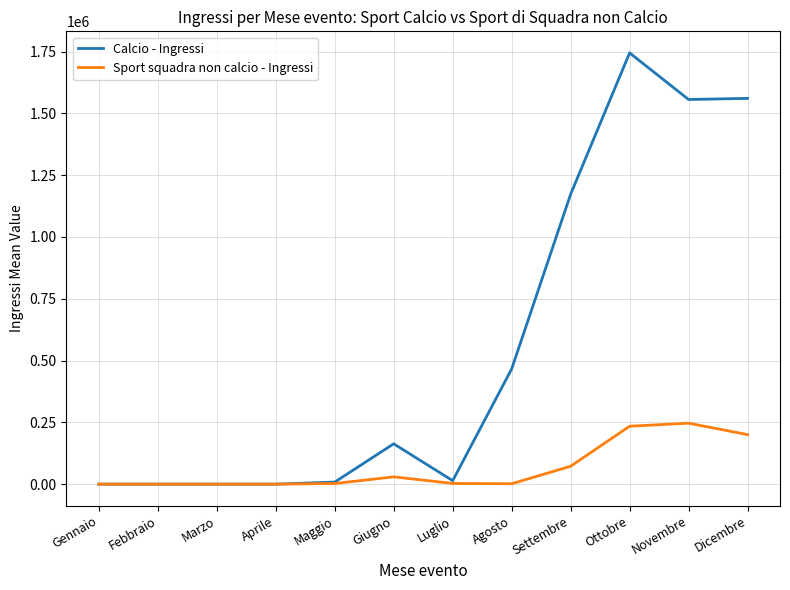

At which label is Sport squadra non calcio - Ingressi closest to 123329?

Settembre